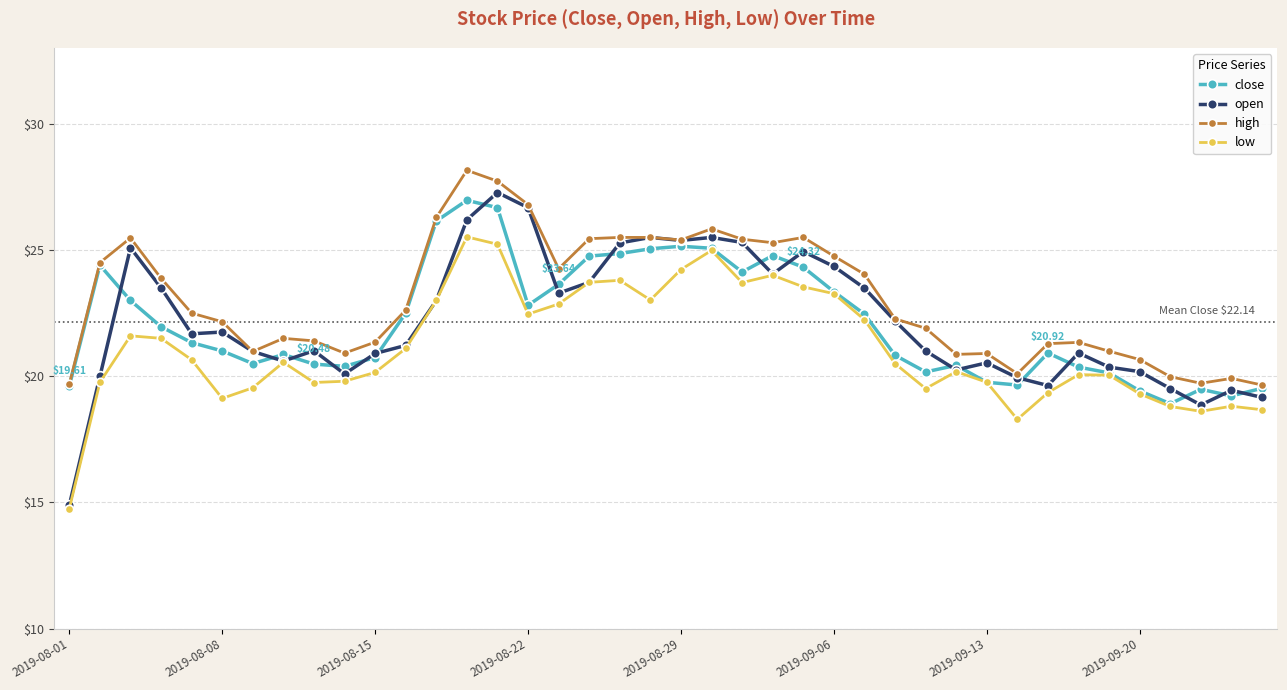

True or false: open has more than 2 points higher than both neighbors.

True